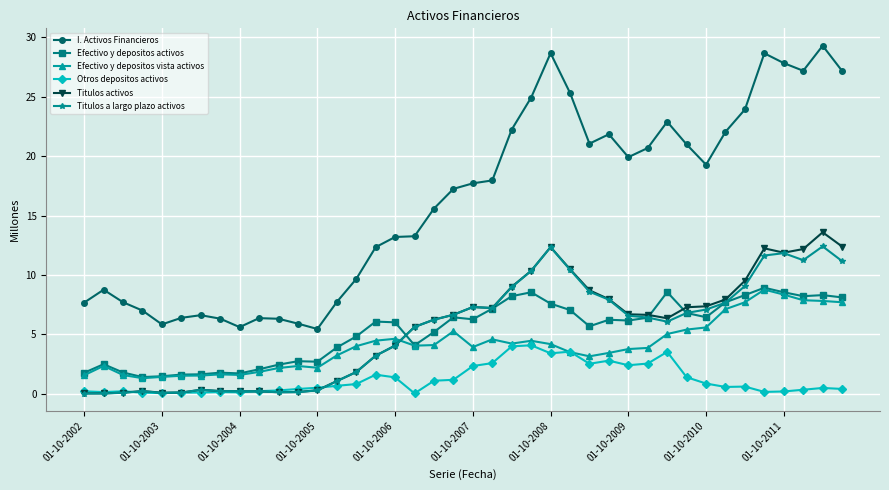

True or false: I. Activos Financieros and Otros depositos activos cross at least once.

False